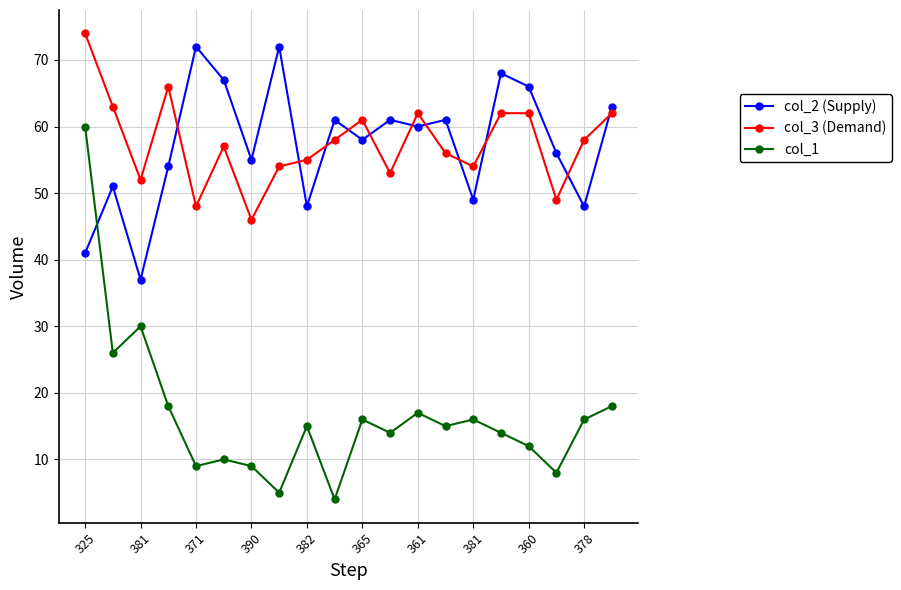

True or false: col_1 and col_3 (Demand) cross at least once.

False